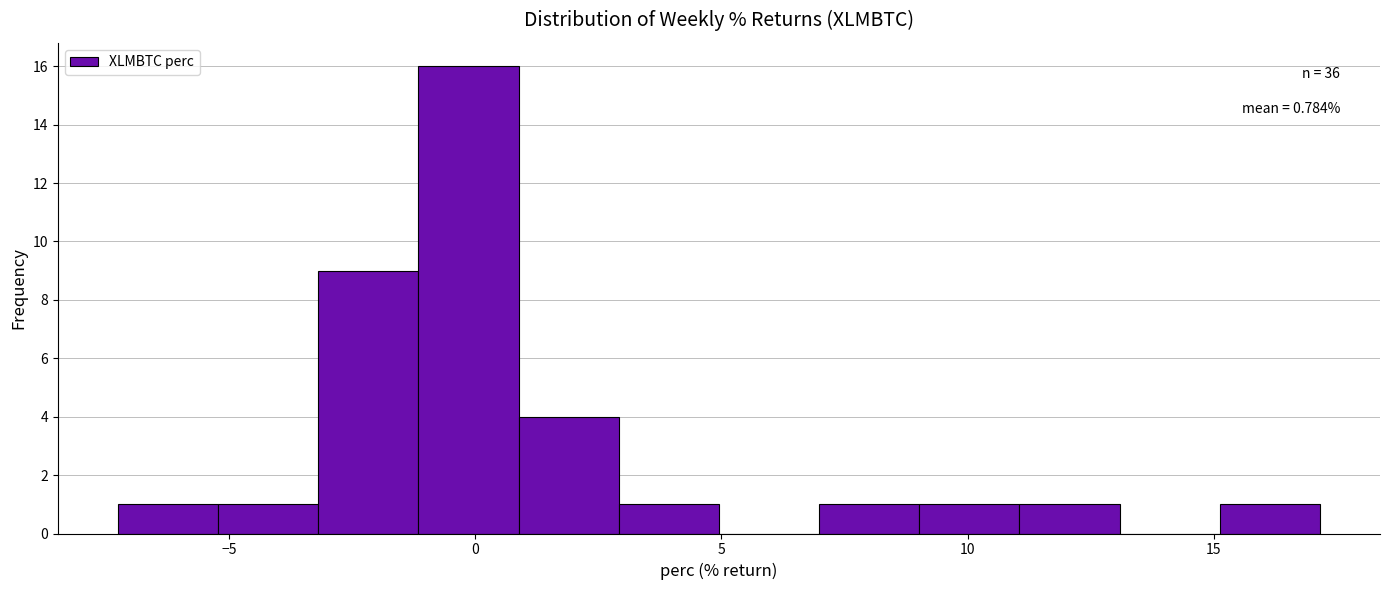

Which range on the x-axis has the tallest bar?

-1.0 to 1.0